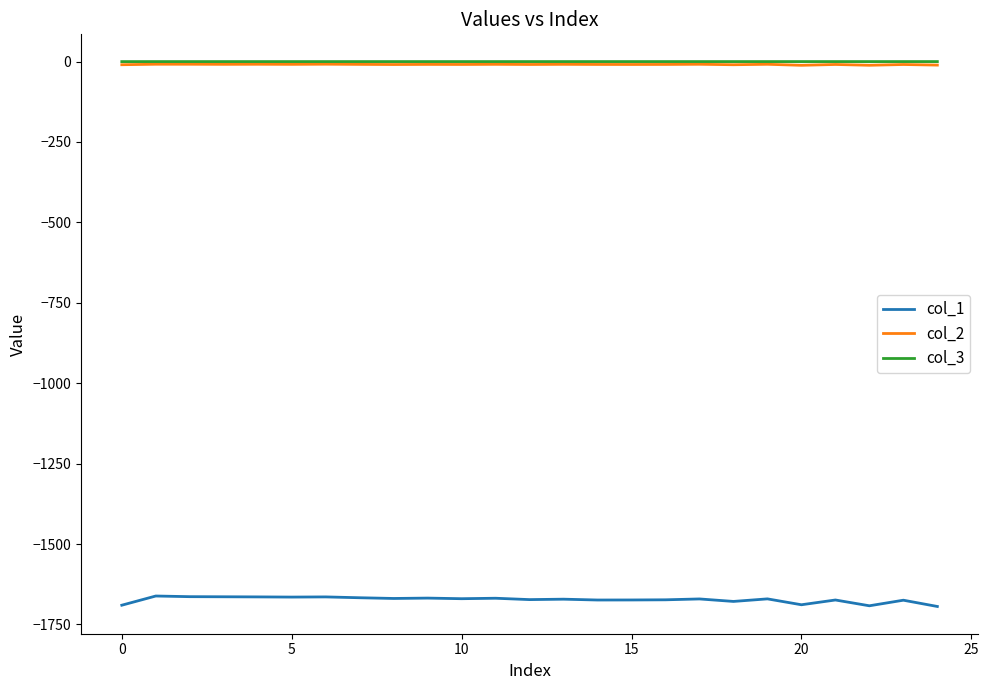

True or false: col_2 and col_1 cross at least once.

False